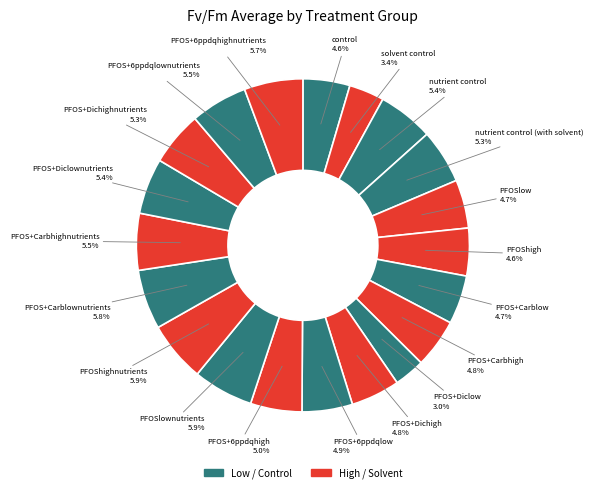

Is there any slice that represents more than half of the pie?

No